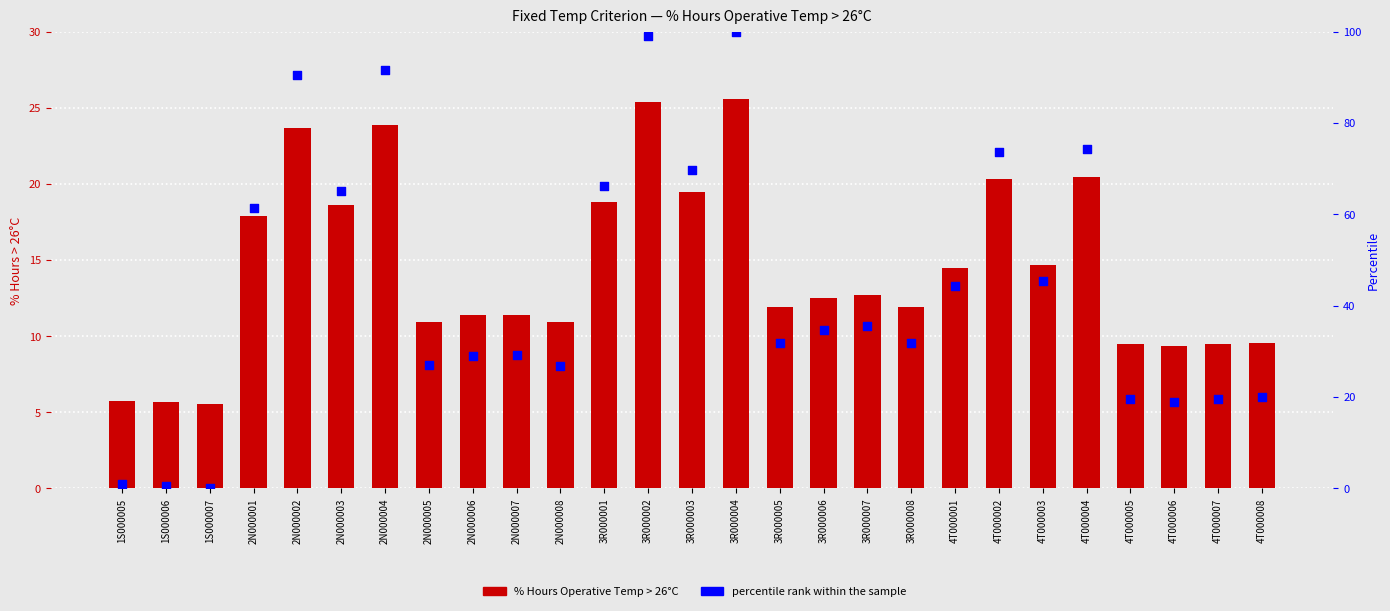

Which series has the largest total across all categories?

percentile rank within the sample